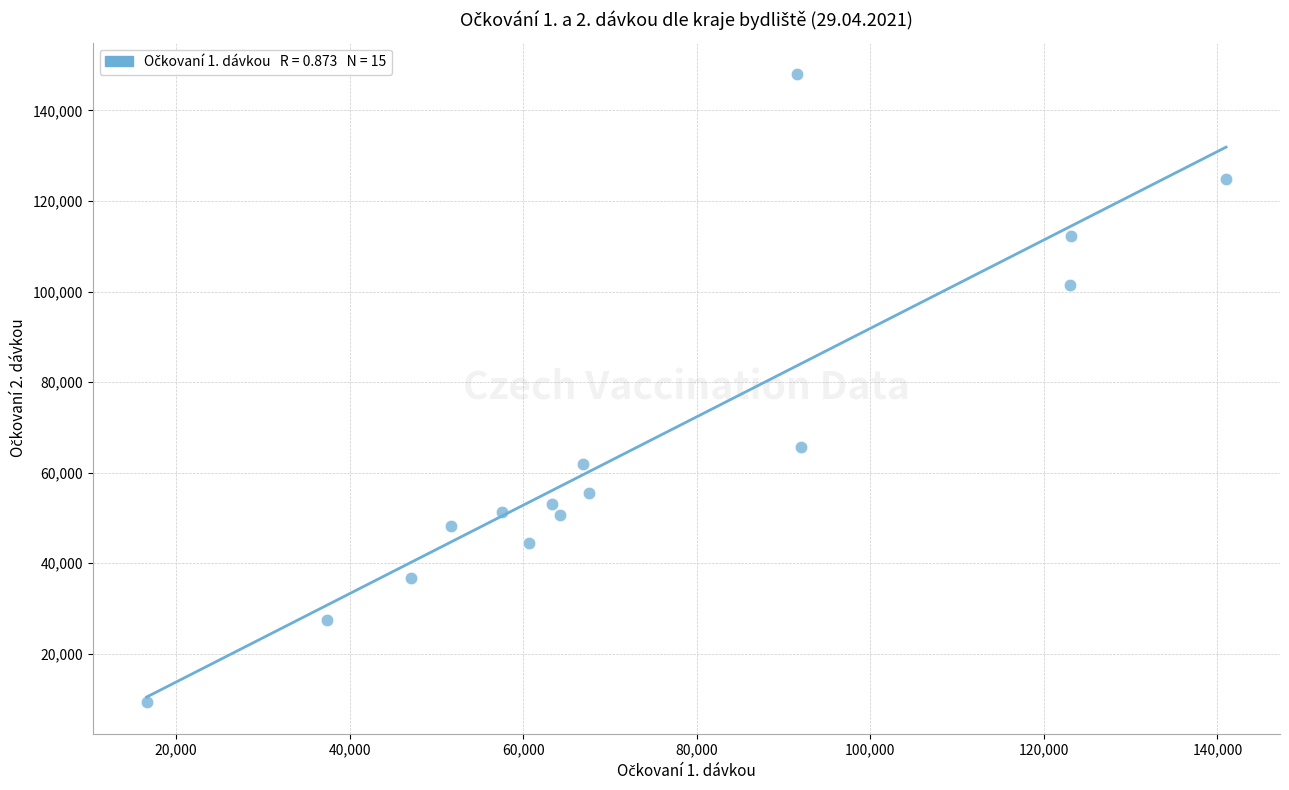

What Y value in the scatter plot is closest to 78673?

65582